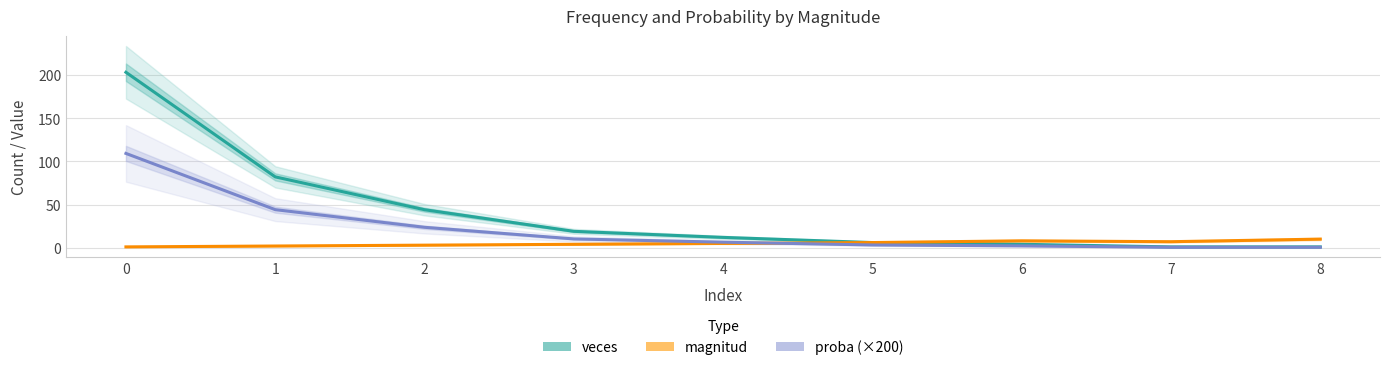

What is the maximum value for proba (×200)?

109.1